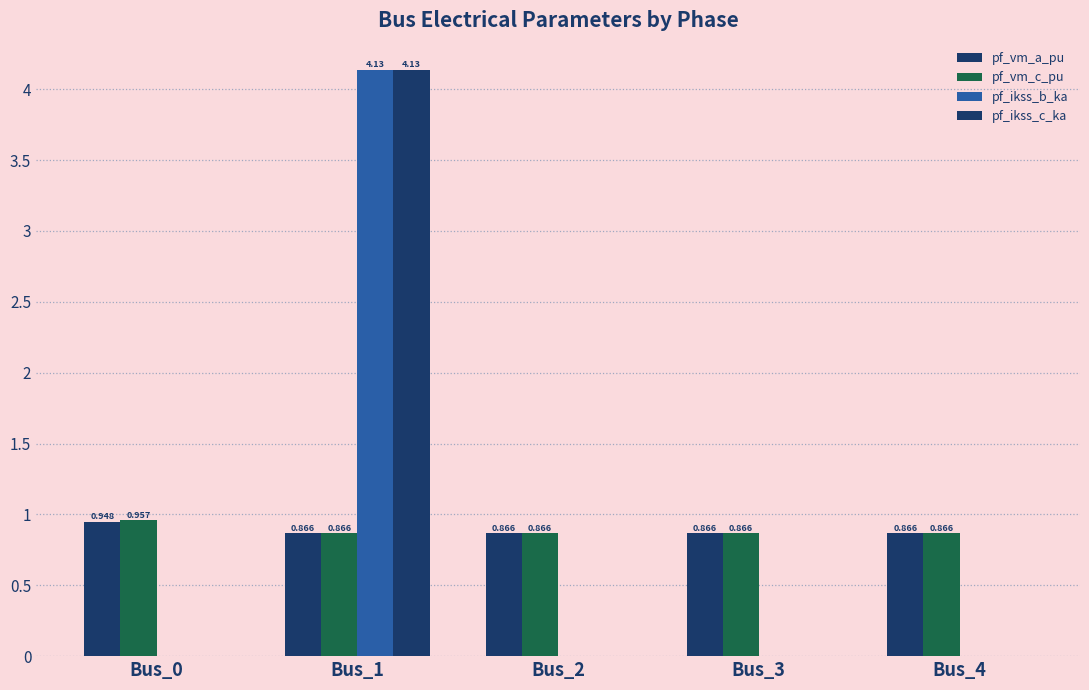

Reading left to right, list all the values displayed in this chart.

pf_vm_a_pu: 0.9	0.9	0.9	0.9	0.9
pf_vm_c_pu: 1.0	0.9	0.9	0.9	0.9
pf_ikss_b_ka: 0.0	4.1	0.0	0.0	0.0
pf_ikss_c_ka: 0.0	4.1	0.0	0.0	0.0